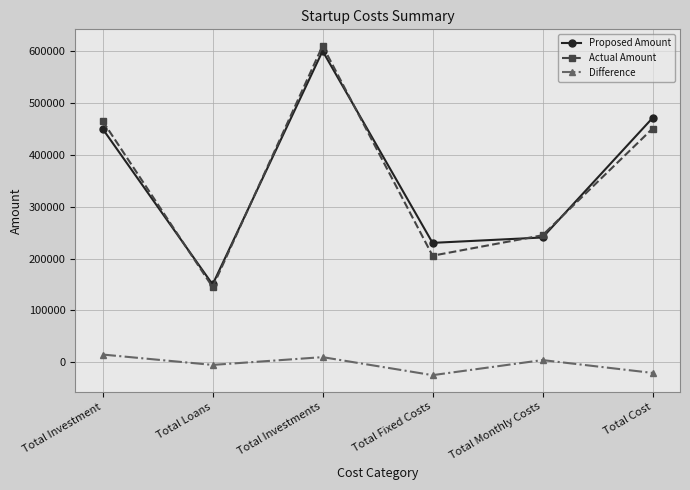

True or false: Difference and Actual Amount cross at least once.

False